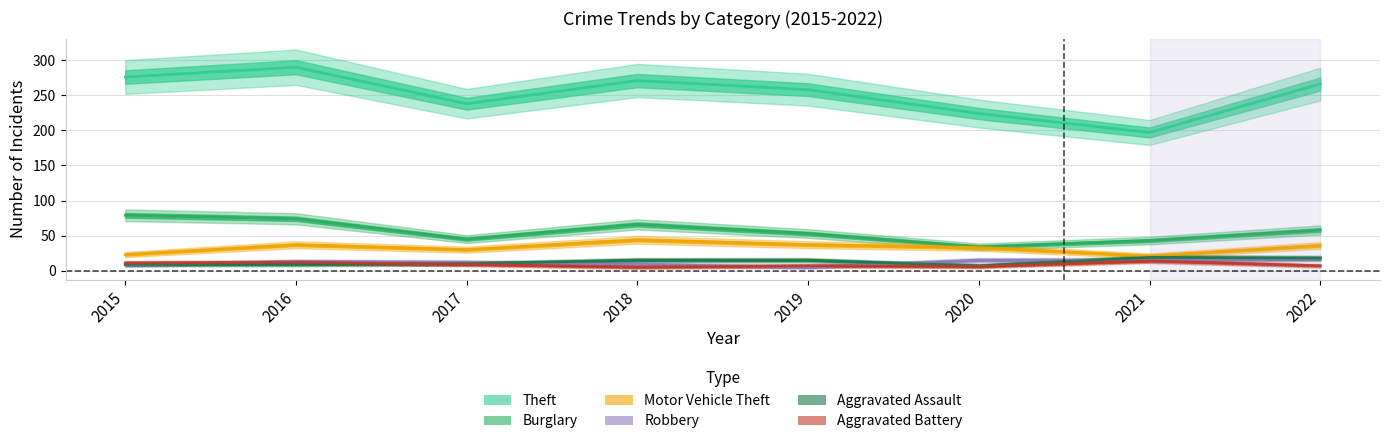

Reading left to right, extract all data points from this chart.

Theft: 2015=276	2016=290	2017=238	2018=271	2019=258	2020=224	2021=197	2022=266
Burglary: 2015=79	2016=74	2017=45	2018=66	2019=53	2020=34	2021=43	2022=58
Motor Vehicle Theft: 2015=23	2016=37	2017=30	2018=44	2019=37	2020=33	2021=21	2022=36
Robbery: 2015=8	2016=13	2017=12	2018=9	2019=5	2020=15	2021=15	2022=17
Aggravated Assault: 2015=9	2016=9	2017=10	2018=15	2019=15	2020=7	2021=19	2022=18
Aggravated Battery: 2015=11	2016=12	2017=9	2018=5	2019=7	2020=6	2021=14	2022=7